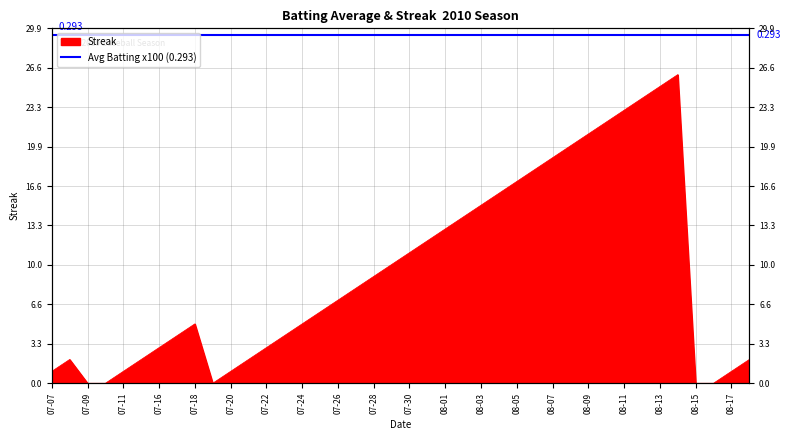

What is the maximum value shown in the chart?

26